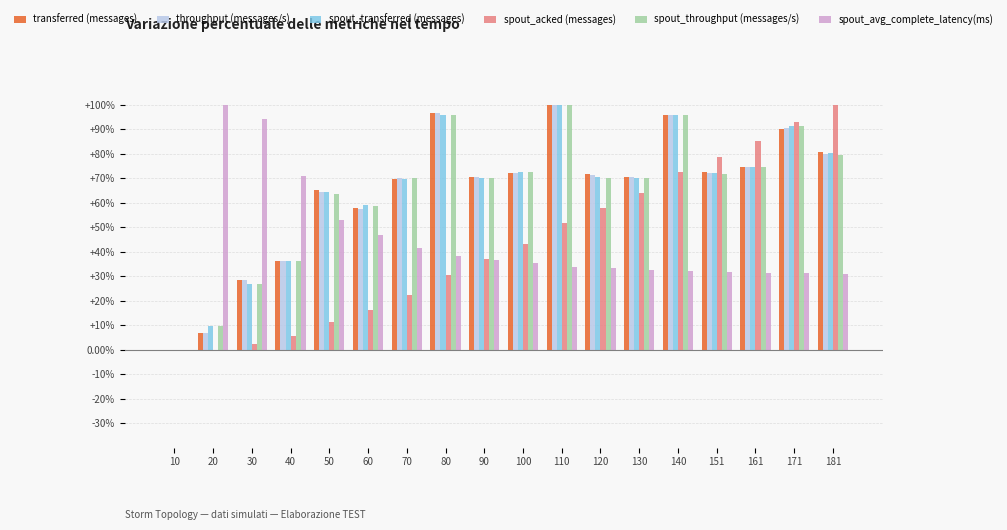

Between 80 and 151, which series saw the biggest shift?

spout_acked (messages)